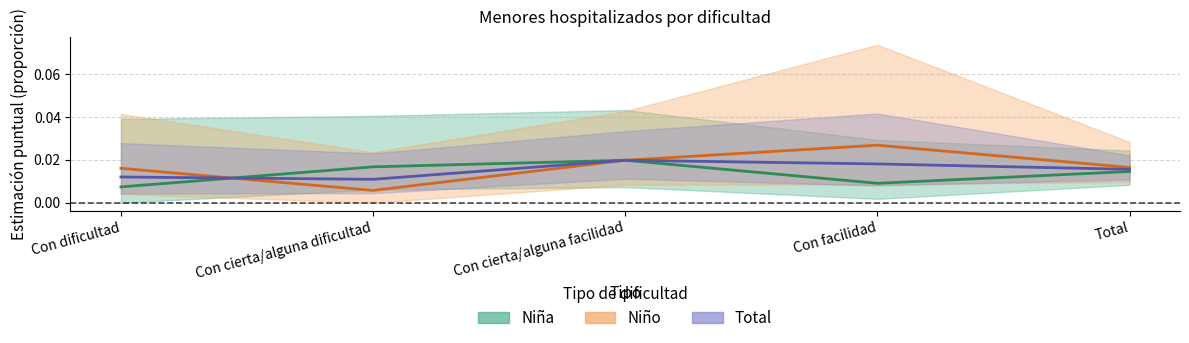

Where is Niño nearest to the value 0?

Con cierta/alguna dificultad